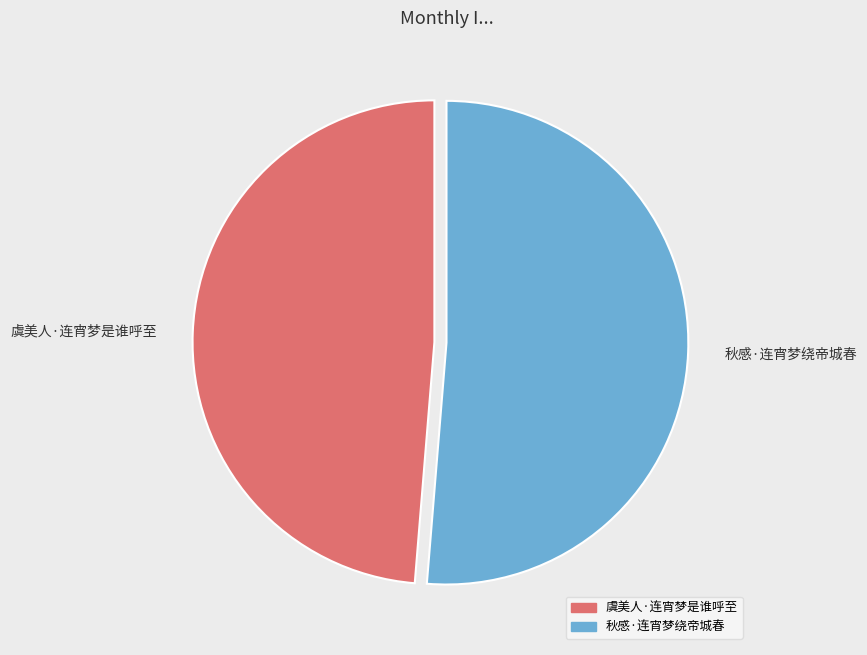

Count the number of slices in the pie.

2